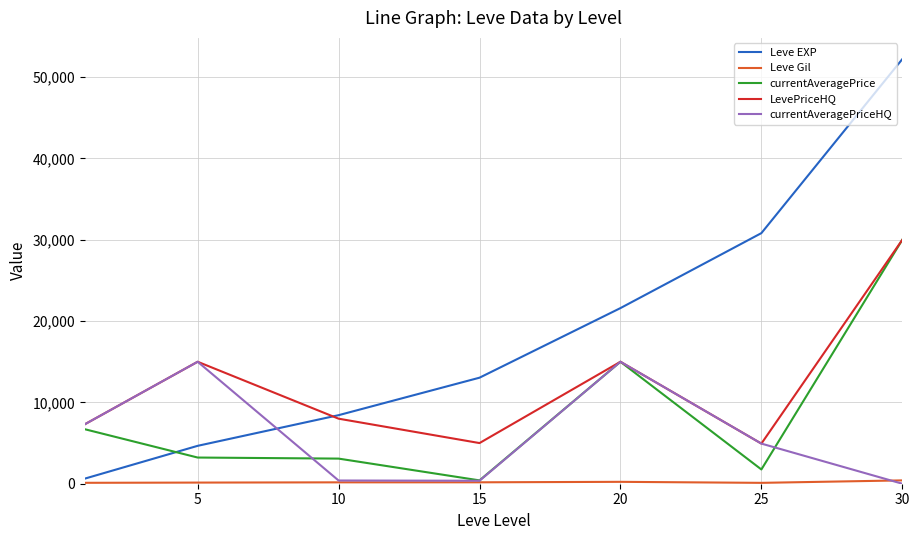

What is the minimum value for LevePriceHQ?

4935.0